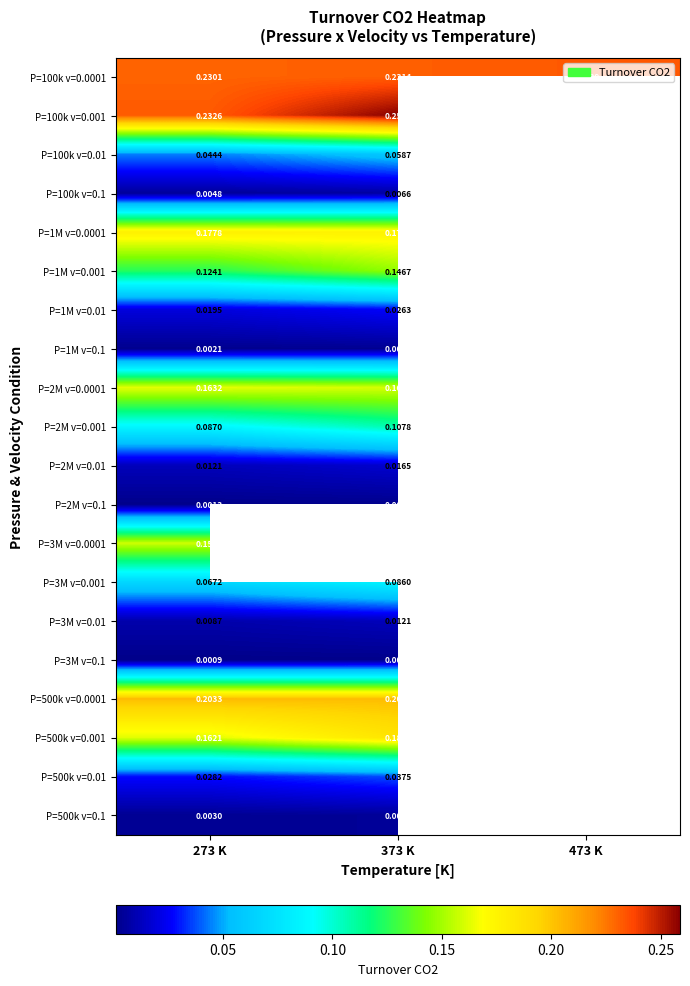

List the series in order of their peak value, lowest first.

P=3M v=0.1, P=2M v=0.1, P=1M v=0.1, P=500k v=0.1, P=100k v=0.1, P=3M v=0.01, P=2M v=0.01, P=1M v=0.01, P=500k v=0.01, P=100k v=0.01, P=3M v=0.001, P=2M v=0.001, P=1M v=0.001, P=3M v=0.0001, P=2M v=0.0001, P=1M v=0.0001, P=500k v=0.001, P=500k v=0.0001, P=100k v=0.0001, P=100k v=0.001